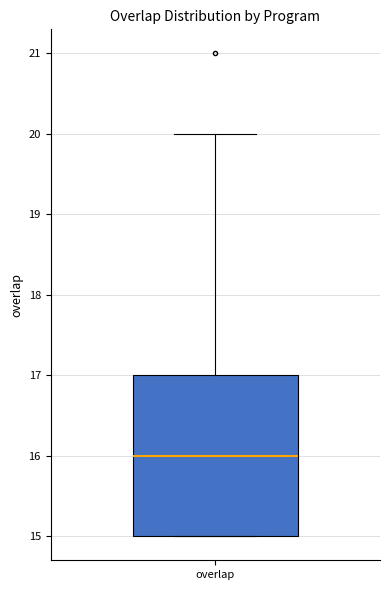

Where does the upper whisker of the box for overlap end on the y-axis? The values are not printed on the chart, so give them approximately, as read against the axis.

20